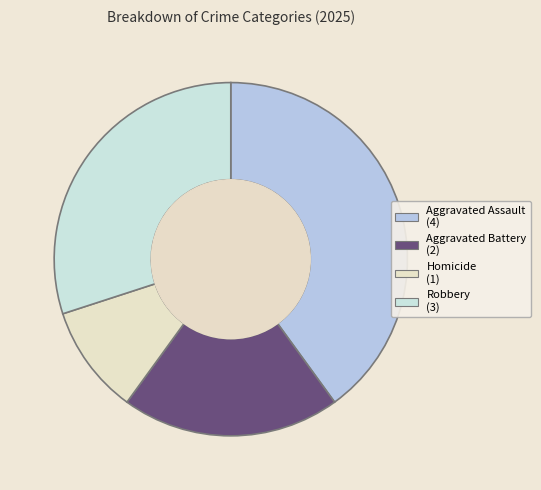

What is the largest slice in the pie chart?

Aggravated Assault